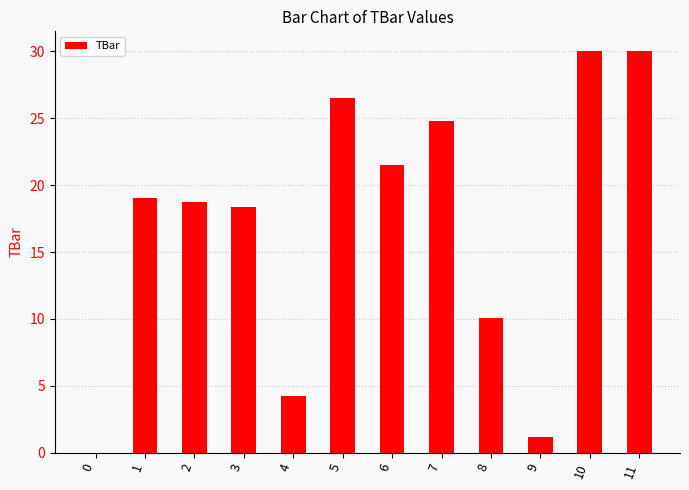

Is it true that the value at 7 is 24.8?

True